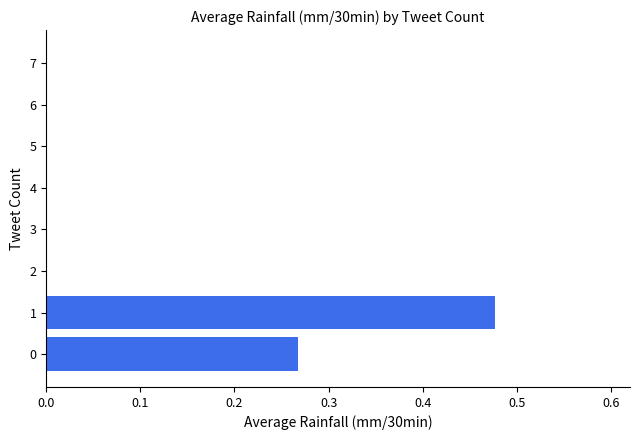

How many values are between 0 and 1?

8